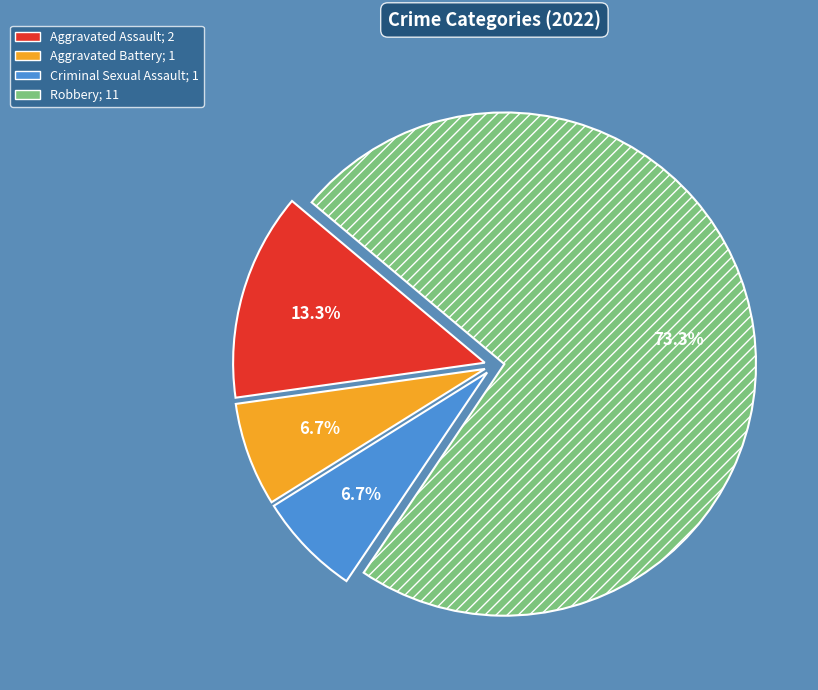

Is it true that Criminal Sexual Assault is 15% of the pie?

False